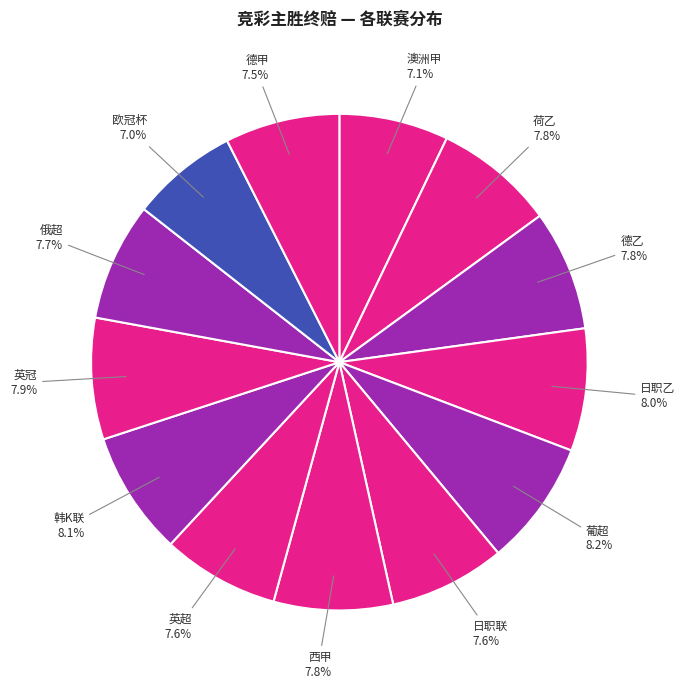

Count the number of slices in the pie.

13